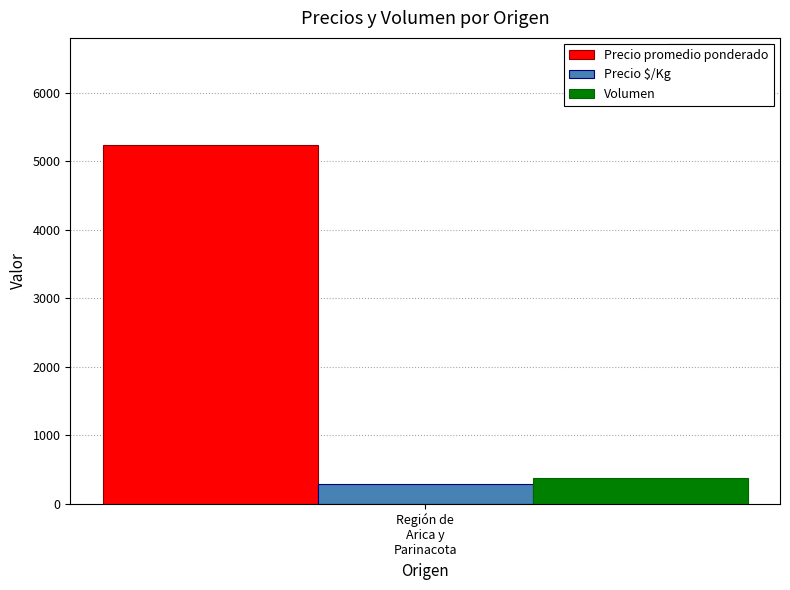

What is the minimum value shown in the chart?

291